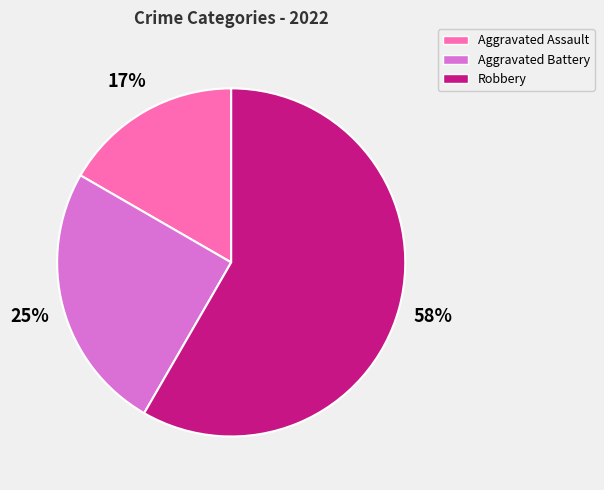

Does any single category account for the majority?

Yes